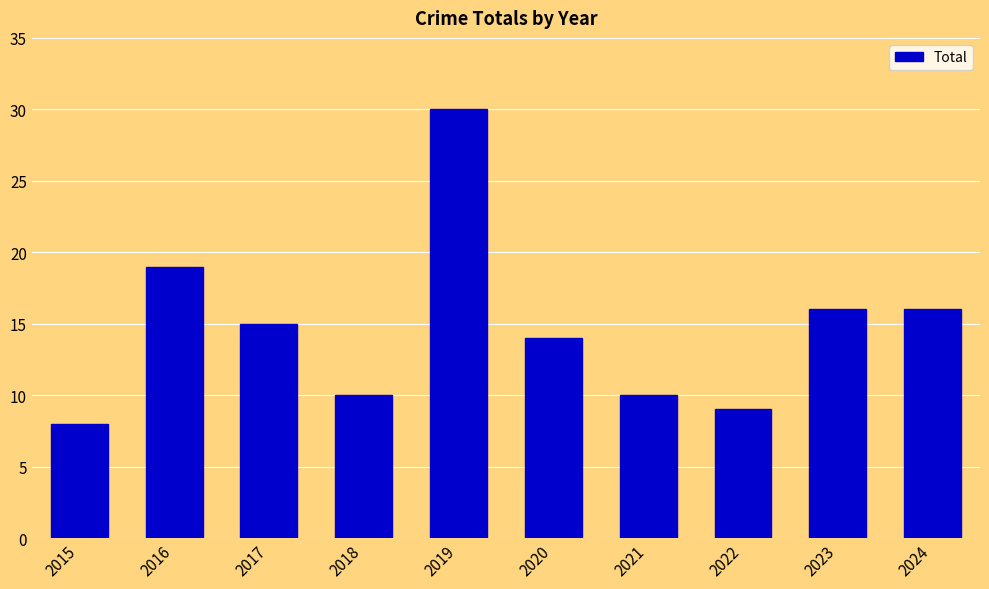

What is the greatest value displayed?

30